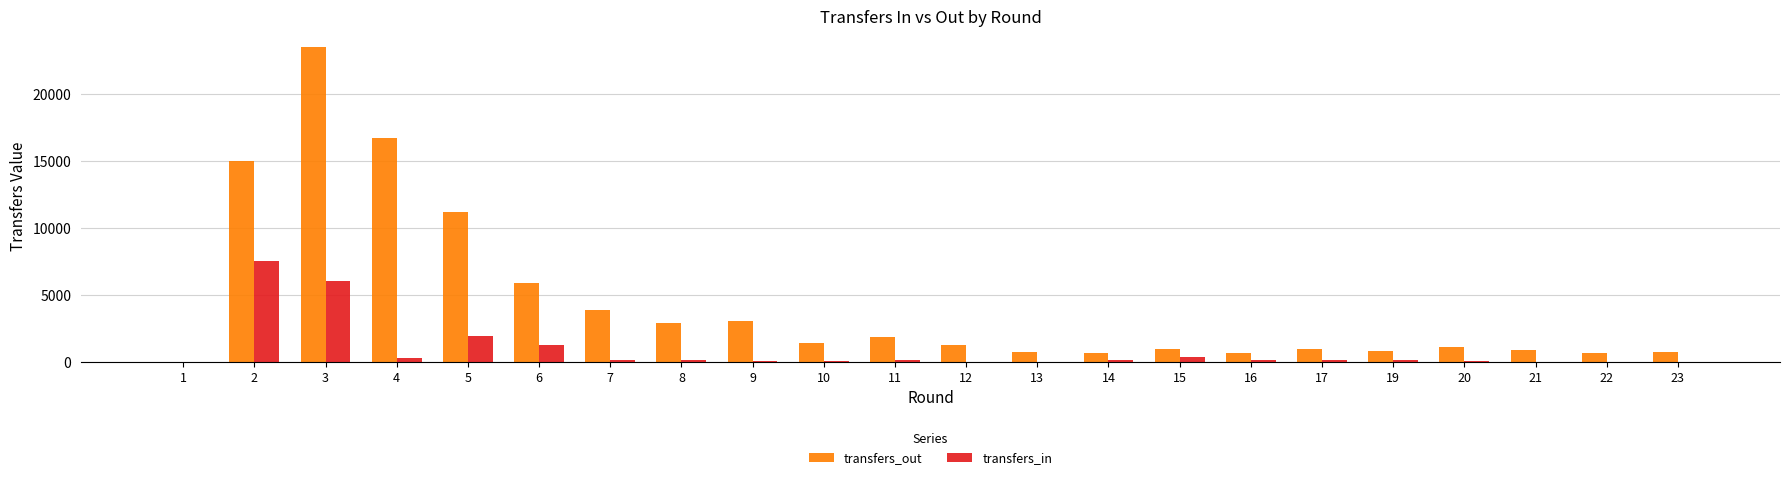

What is the greatest value displayed?

23542